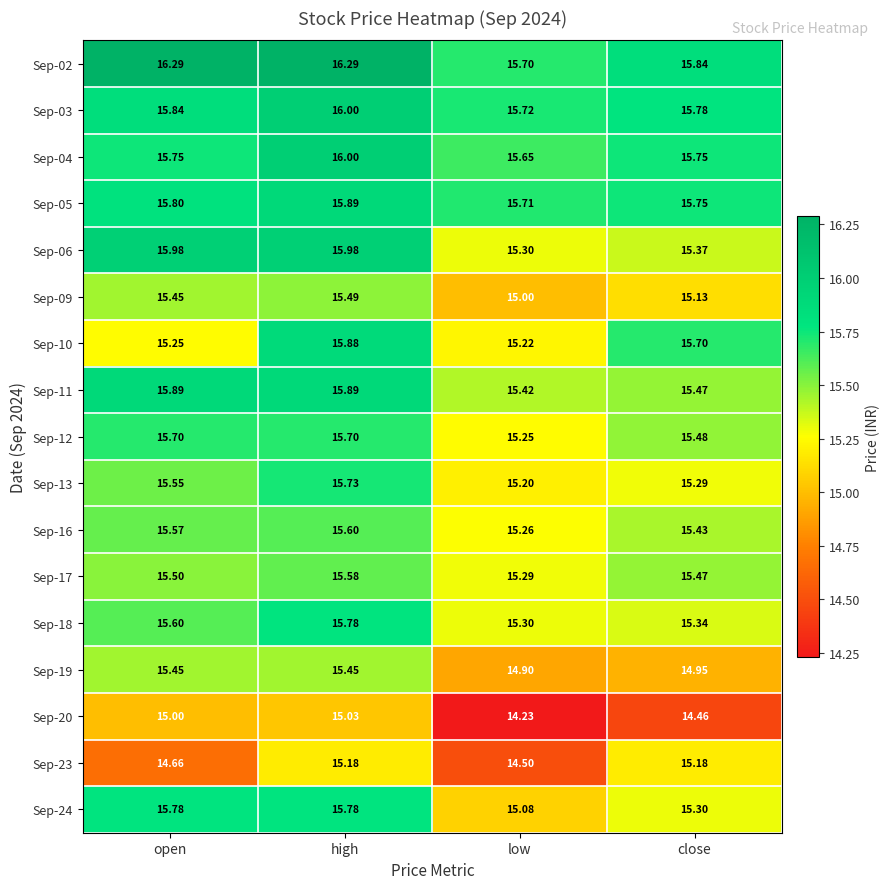

At which label does Sep-23 first exceed 15?

high